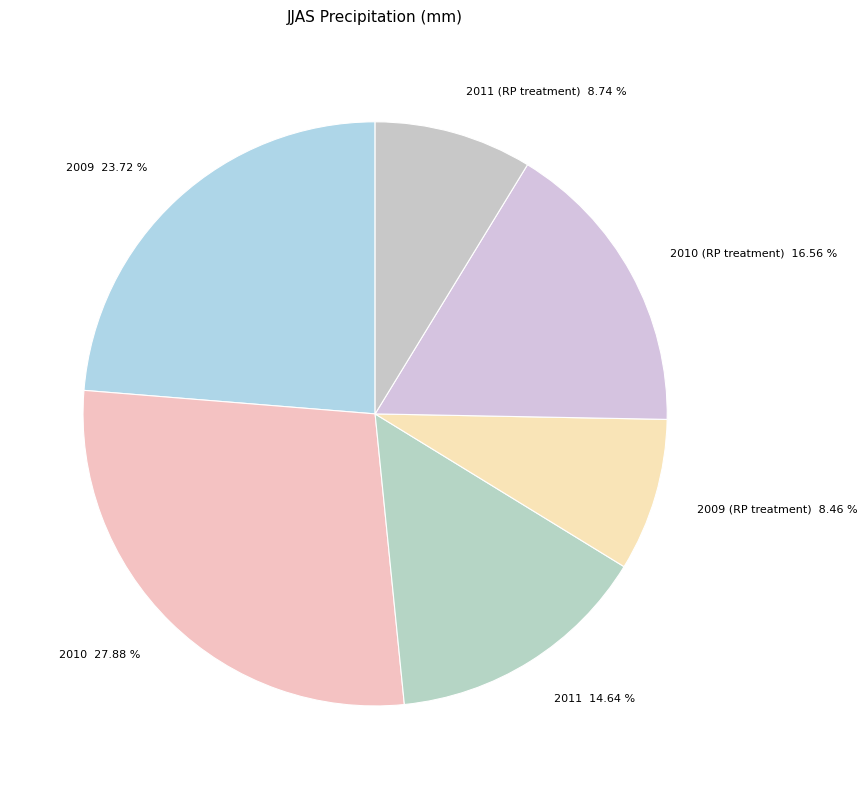

Is the sum of 2011 14.64 % and 2011 (RP treatment) 8.74 % greater than half?

No